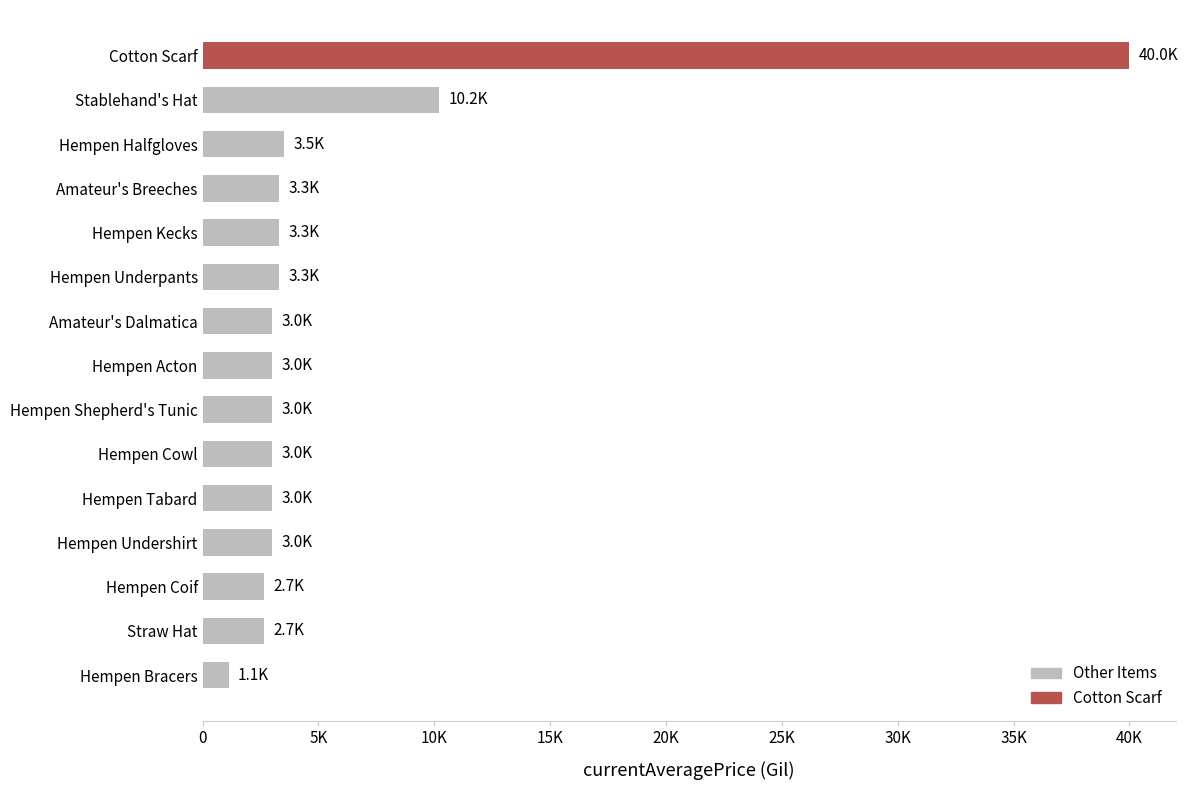

Does the chart contain any negative values?

No